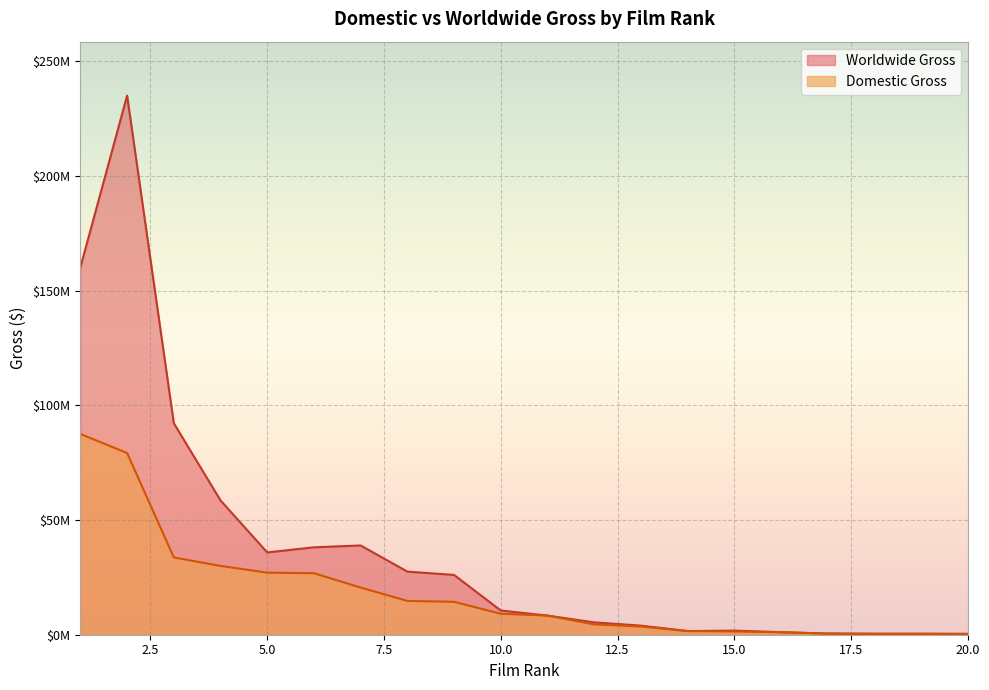

What are all the series names shown in the legend?

Worldwide Gross, Domestic Gross